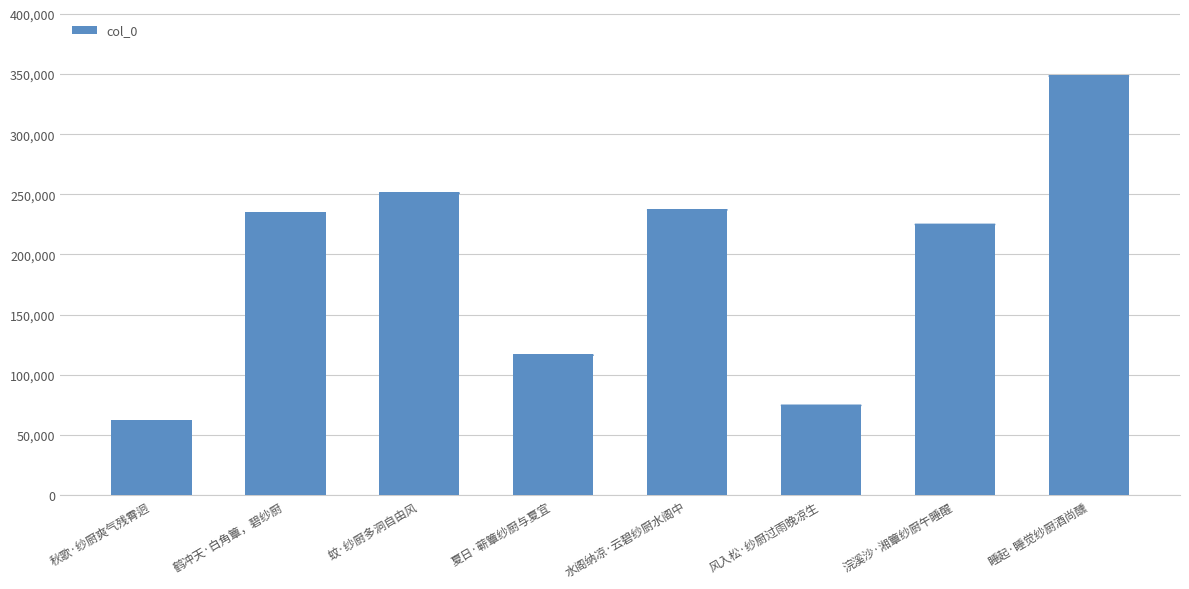

Are the bars grouped side by side (vs. stacked)?

No